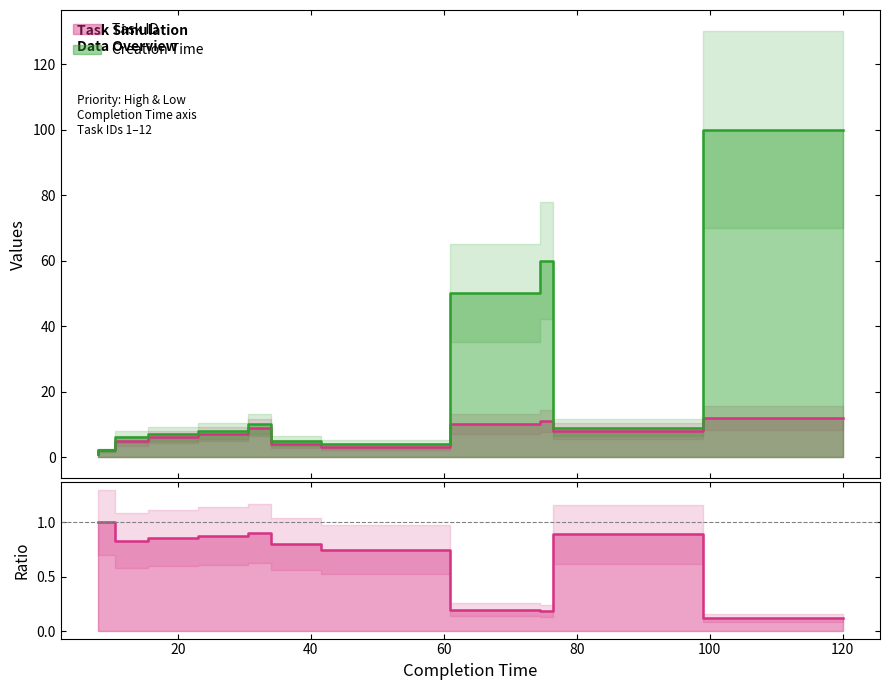

At 8.0, list the series in order from smallest to largest.

Task ID, Creation Time